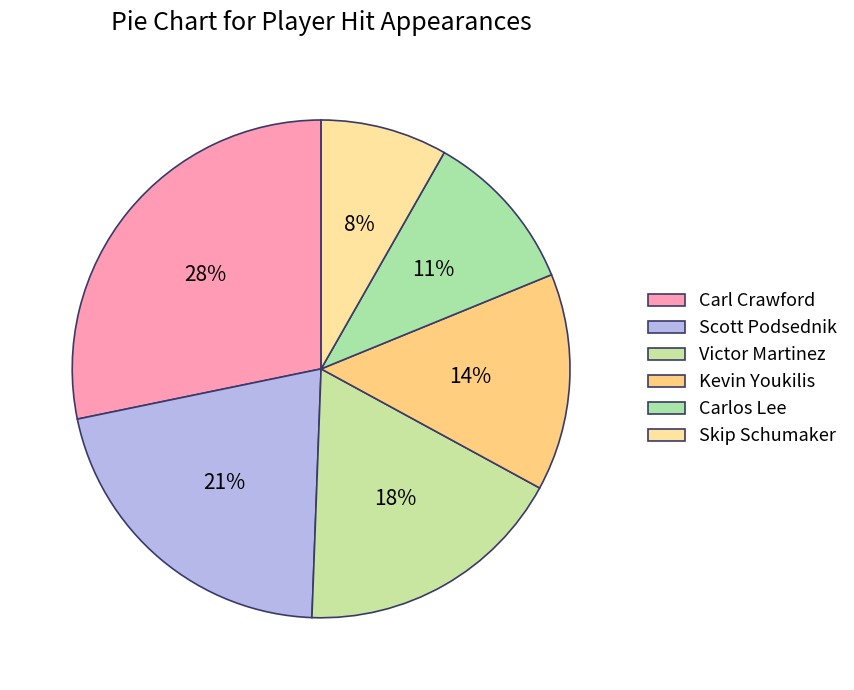

To the nearest percent, what is the difference between the largest and smallest slice percentages?

20%